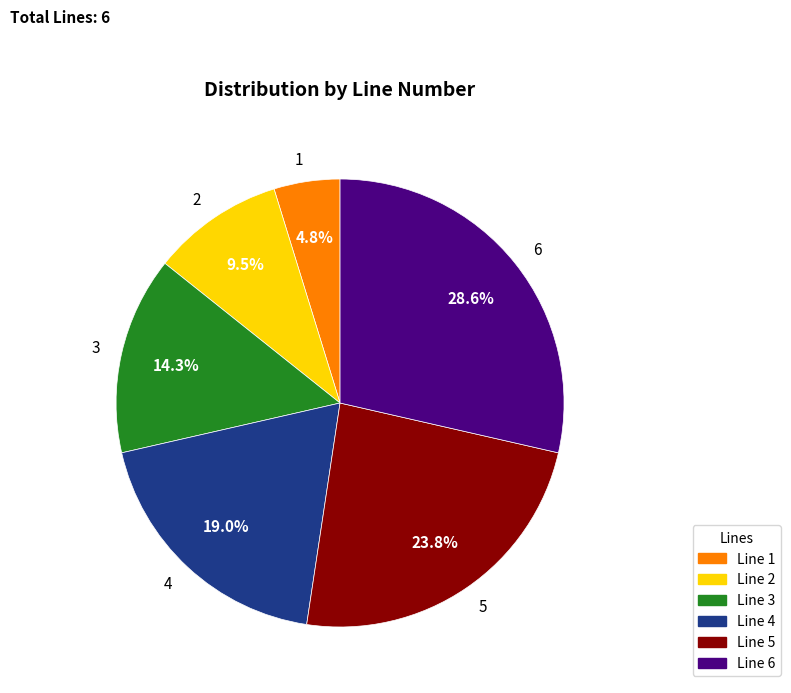

Does 5 represent more than half of the total?

No